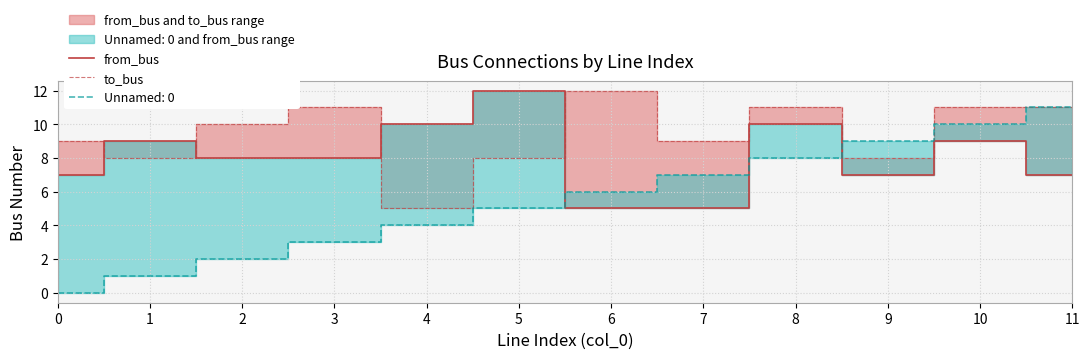

What is the lowest value of the from_bus series?

5